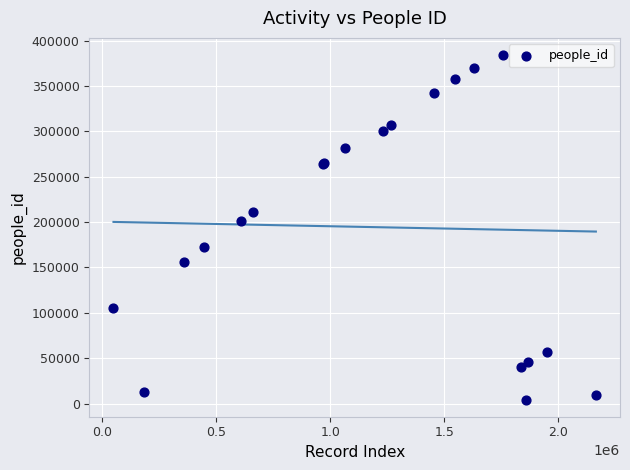

What Y value in the scatter plot is closest to 194279?

201666